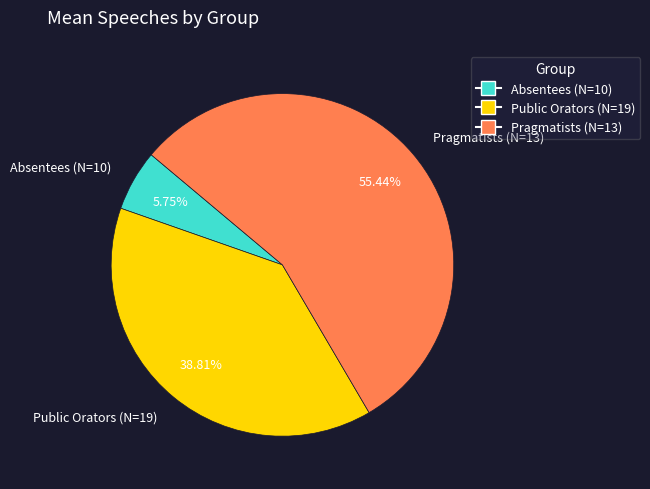

What portion of the pie excludes Public Orators (N=19)?

61.2%